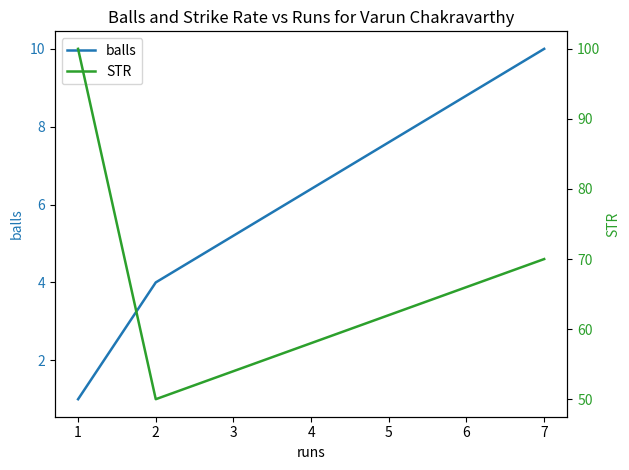

What is the average value of the STR series?

73